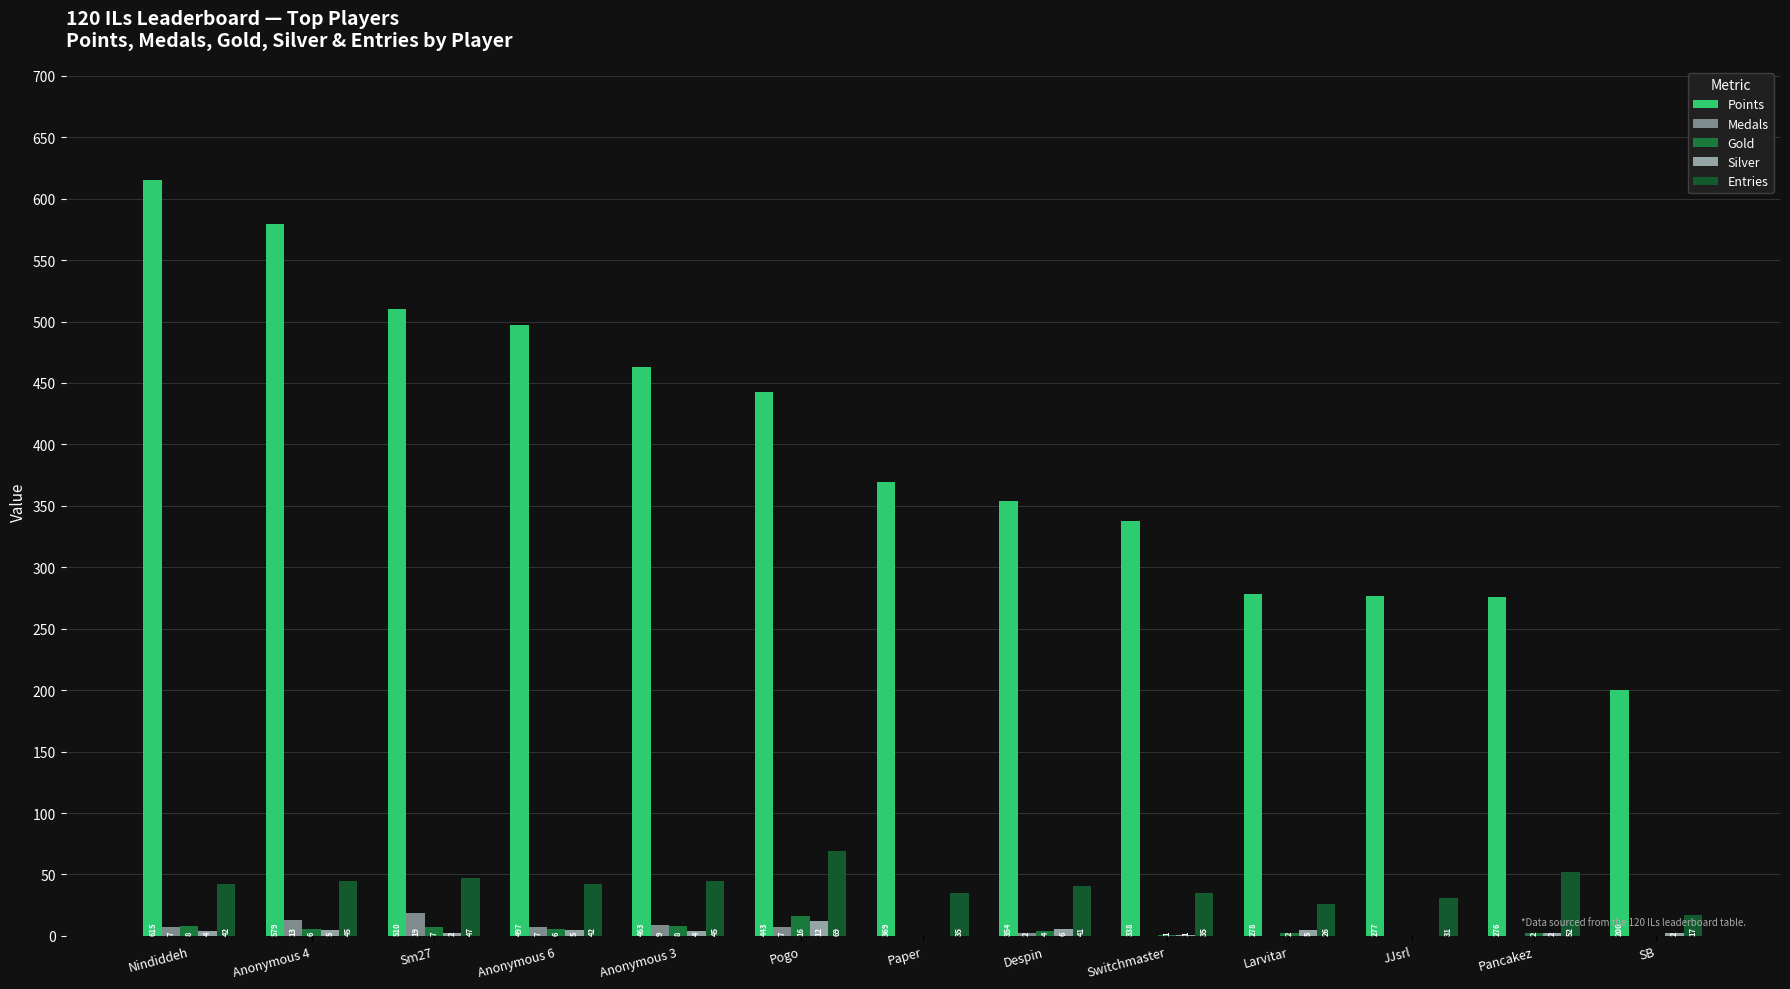

Reading left to right, extract all data points from this chart.

Points: Nindiddeh=615	Anonymous 4=579	Sm27=510	Anonymous 6=497	Anonymous 3=463	Pogo=443	Paper=369	Despin=354	Switchmaster=338	Larvitar=278	JJsrl=277	Pancakez=276	SB=200
Medals: Nindiddeh=7	Anonymous 4=13	Sm27=19	Anonymous 6=7	Anonymous 3=9	Pogo=7	Paper=0	Despin=2	Switchmaster=0	Larvitar=0	JJsrl=0	Pancakez=0	SB=0
Gold: Nindiddeh=8	Anonymous 4=6	Sm27=7	Anonymous 6=6	Anonymous 3=8	Pogo=16	Paper=0	Despin=4	Switchmaster=1	Larvitar=2	JJsrl=0	Pancakez=2	SB=0
Silver: Nindiddeh=4	Anonymous 4=5	Sm27=2	Anonymous 6=5	Anonymous 3=4	Pogo=12	Paper=0	Despin=6	Switchmaster=1	Larvitar=5	JJsrl=0	Pancakez=2	SB=2
Entries: Nindiddeh=42	Anonymous 4=45	Sm27=47	Anonymous 6=42	Anonymous 3=45	Pogo=69	Paper=35	Despin=41	Switchmaster=35	Larvitar=26	JJsrl=31	Pancakez=52	SB=17